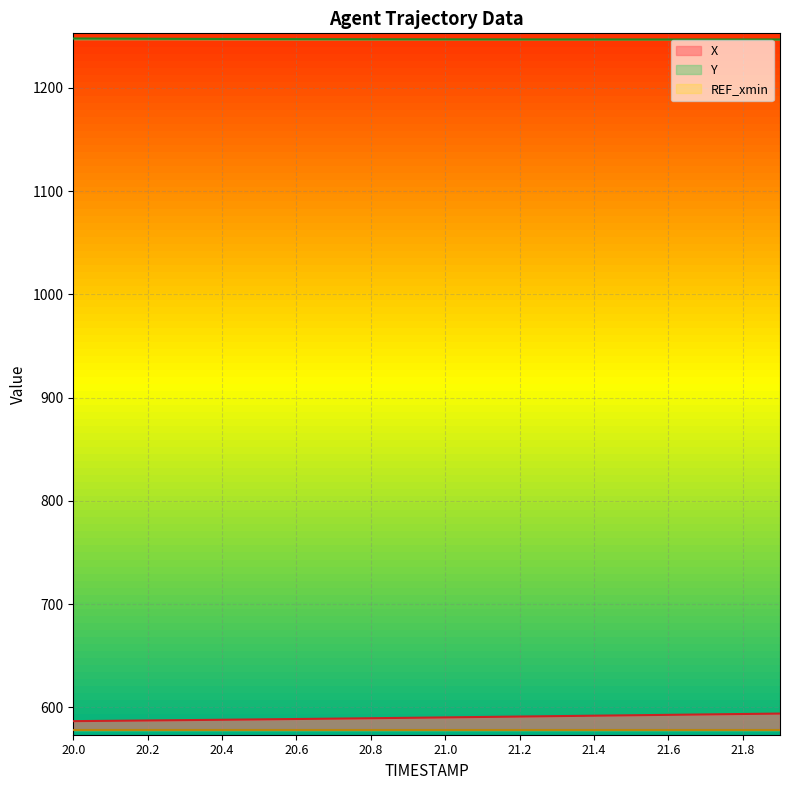

What is the lowest value of the Y series?

1246.9